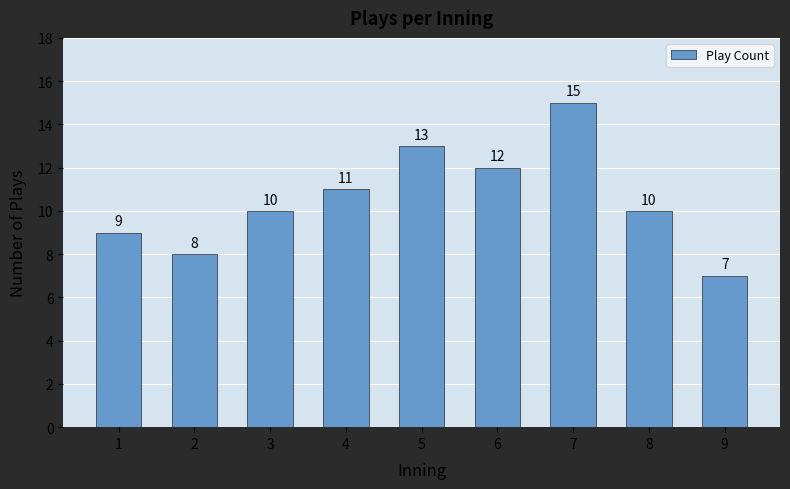

Reading left to right, what are all the values shown in this chart?

1=9	2=8	3=10	4=11	5=13	6=12	7=15	8=10	9=7